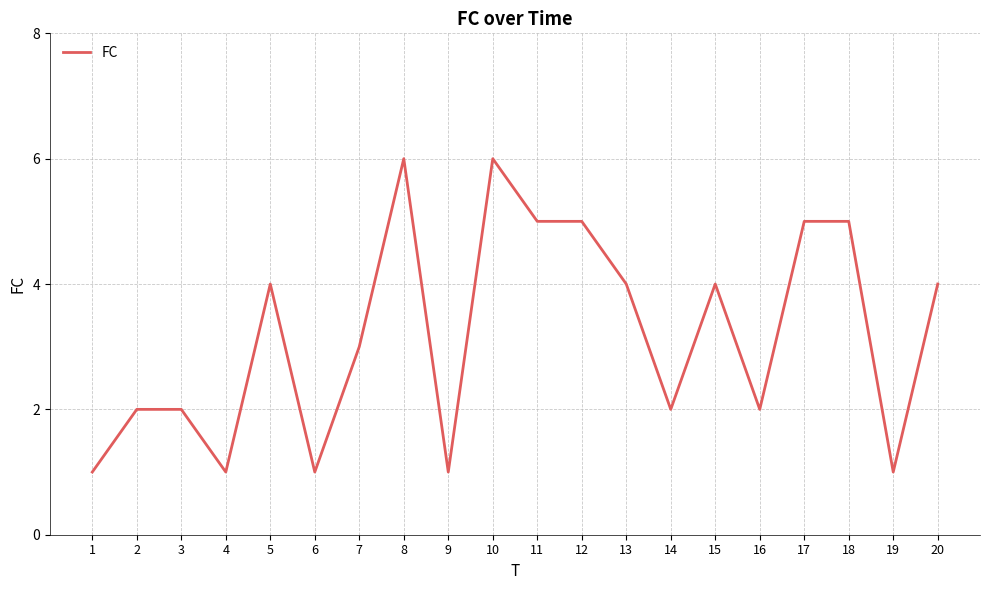

What is the difference between the maximum and minimum values?

5